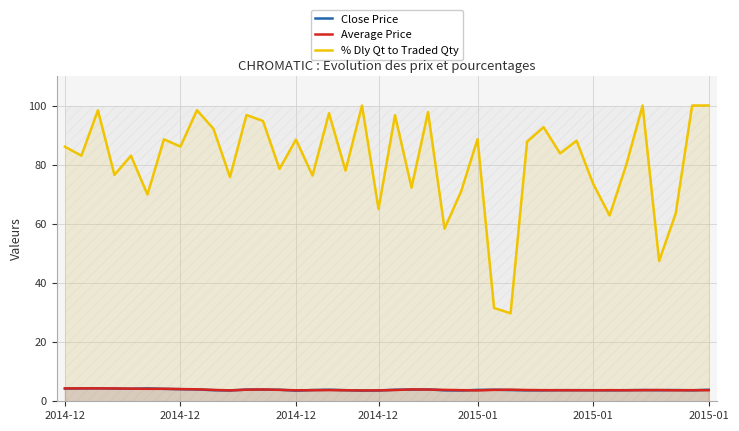

What are all the series names shown in the legend?

Close Price, Average Price, % Dly Qt to Traded Qty